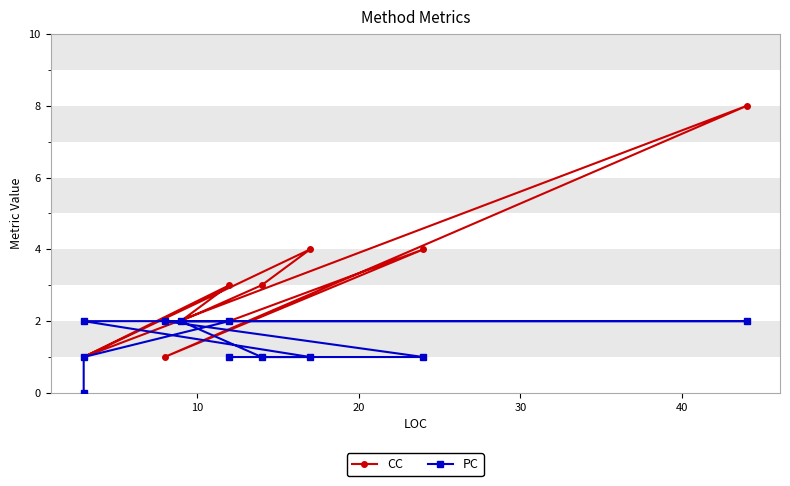

In CC, how many points are lower than both neighbors (excluding endpoints)?

3